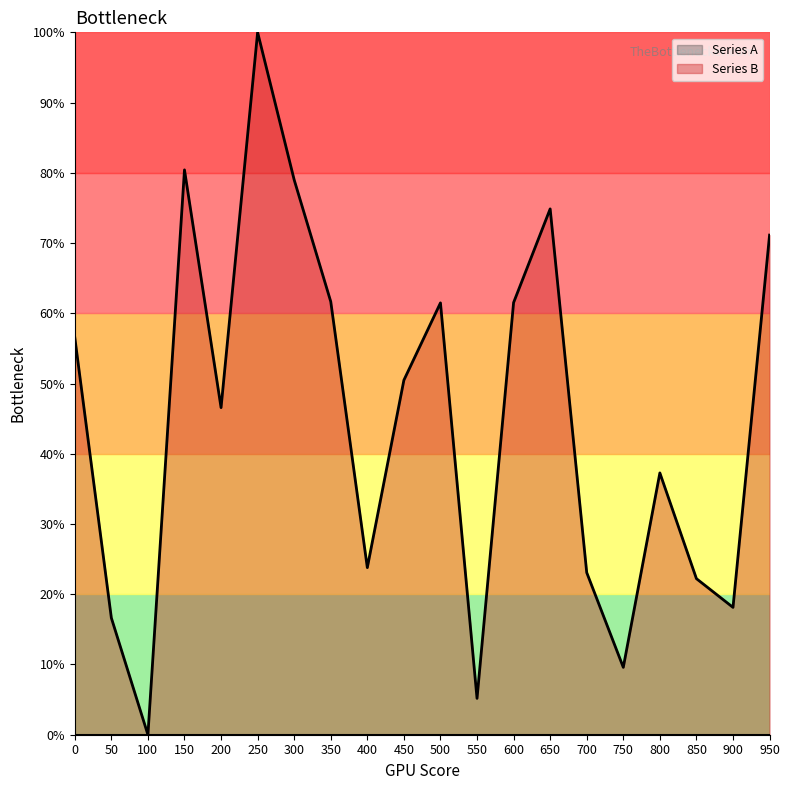

True or false: the data shows 56.6 at 0.

True